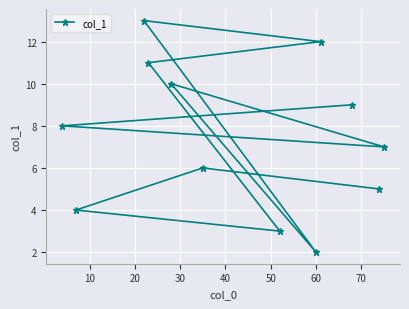

What is the value of the 10th point from the left?

9.0